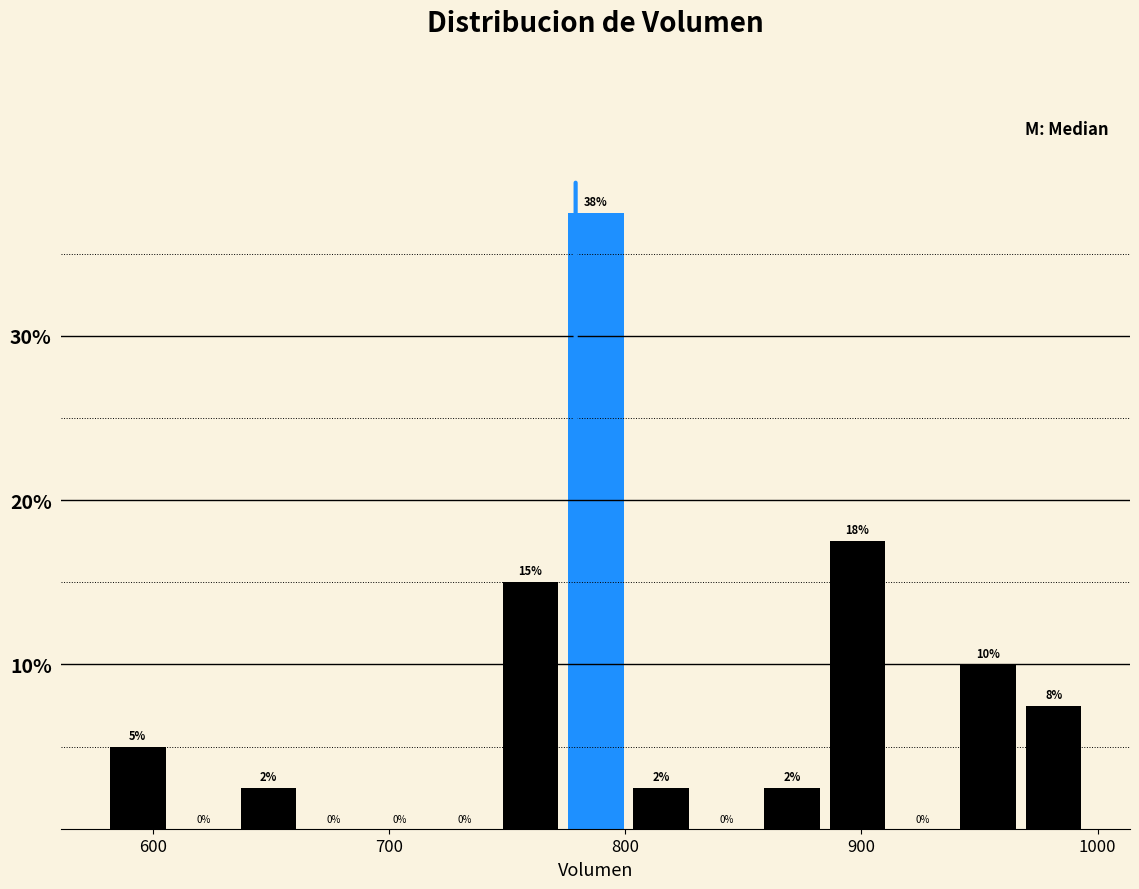

Read against the x-axis, roughly where is the centre of the tallest bar?

790